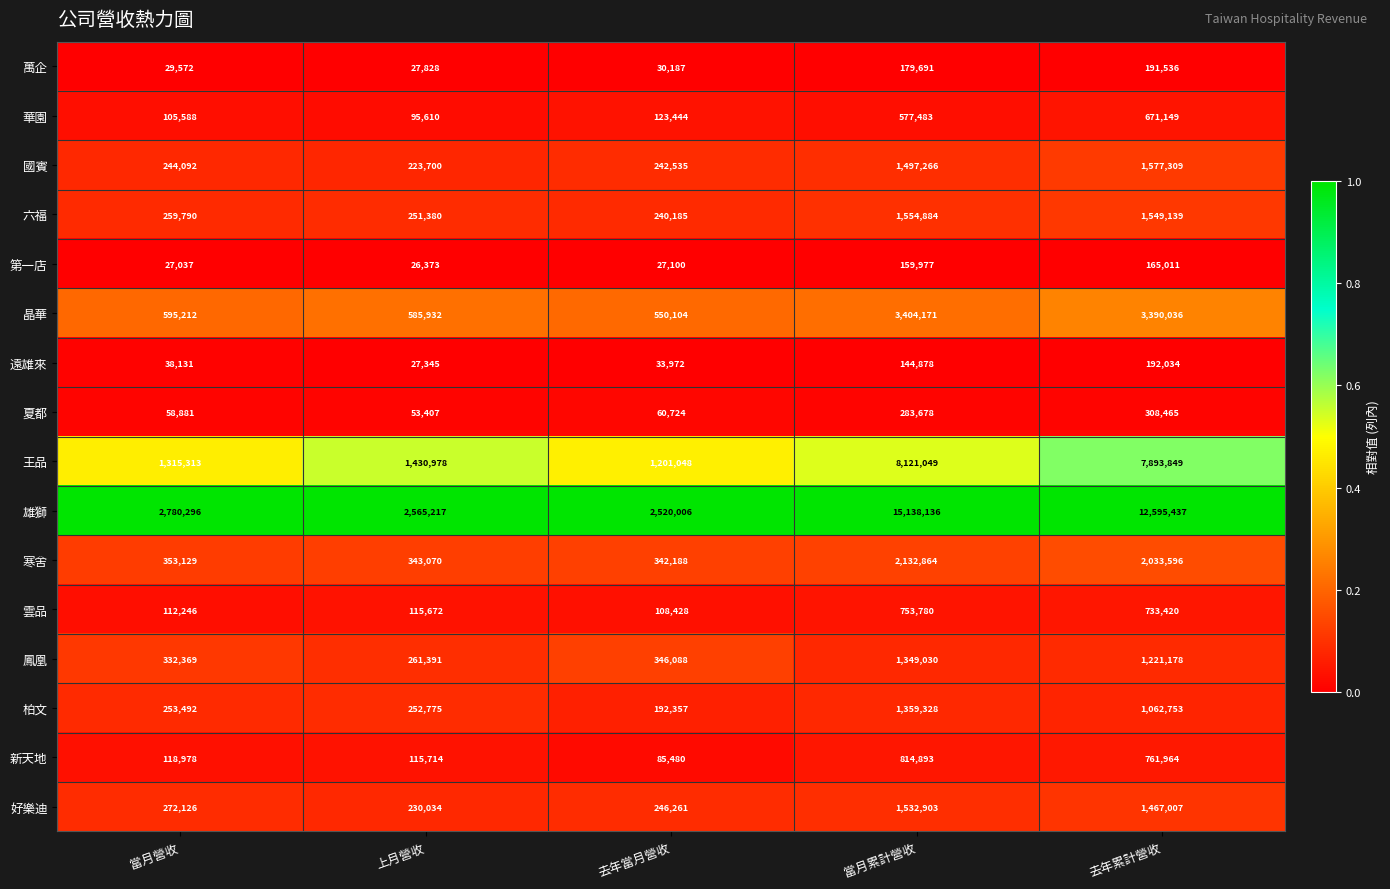

At which category is the sum across all series the highest?

當月累計營收